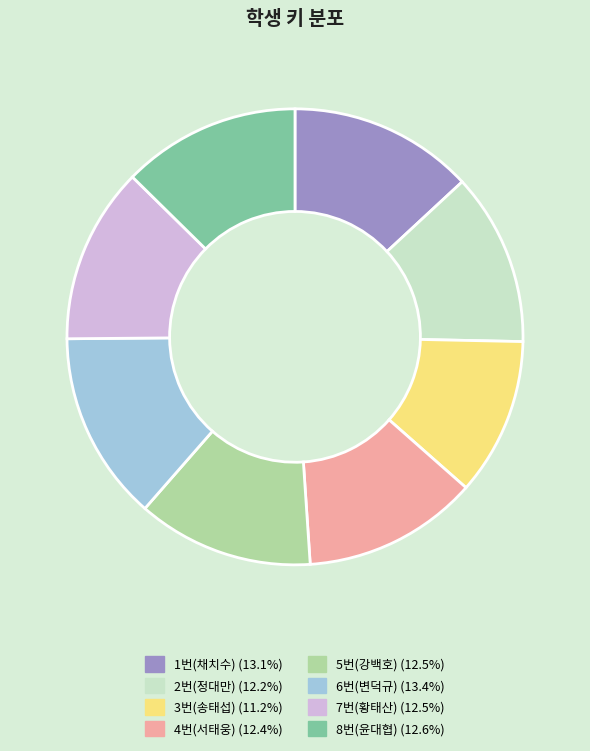

Approximately how many times larger is the value at 8번(윤대협) compared to 1번(채치수)?

1.0